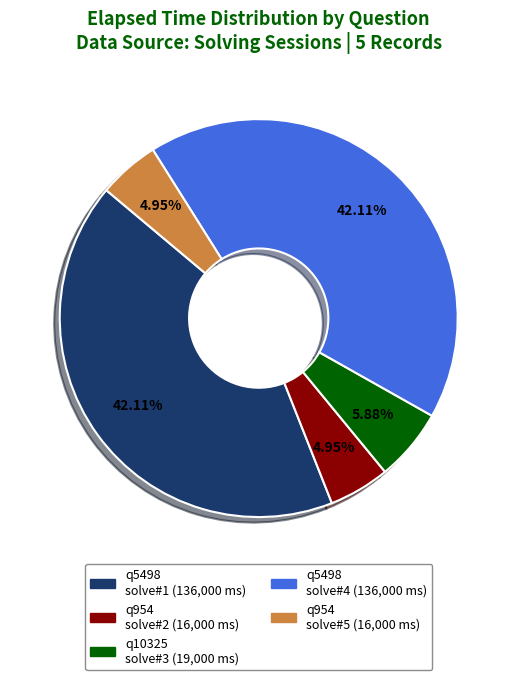

Does any single category account for the majority?

No